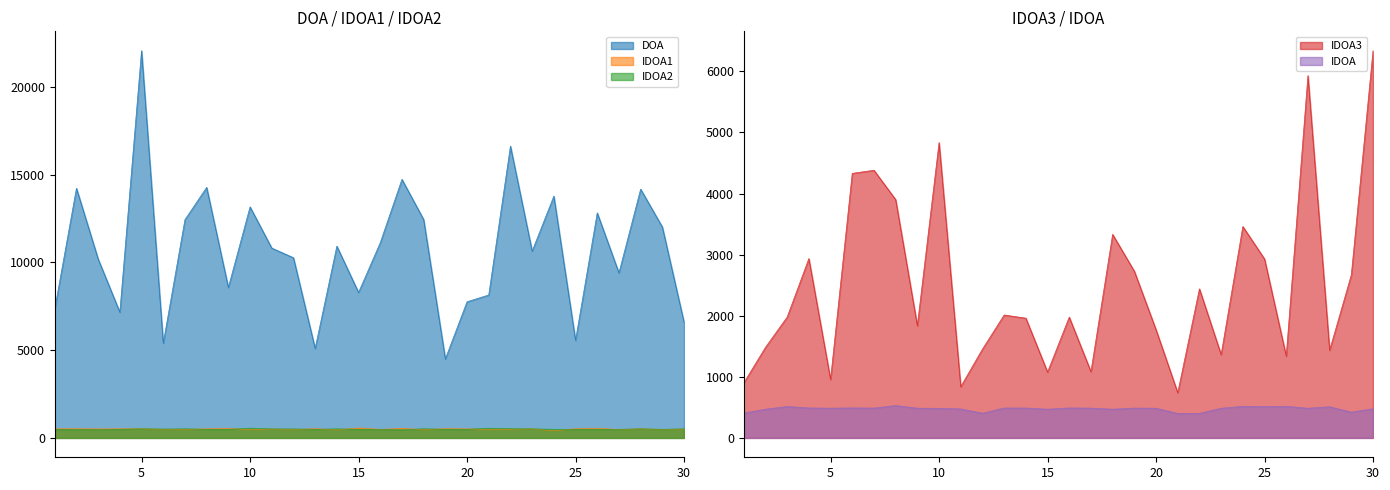

Which category has the highest value in the IDOA2 series?

10